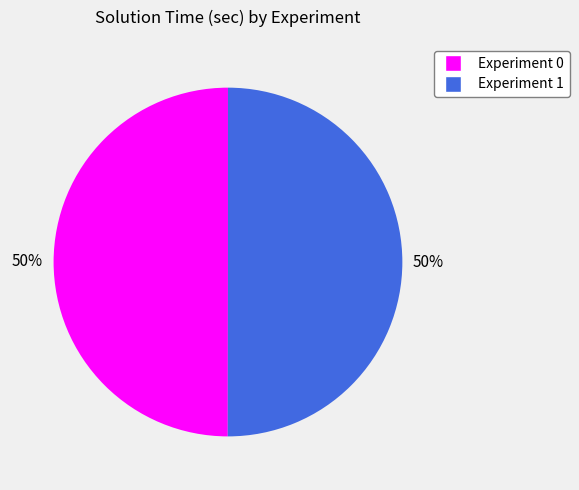

Is the sum of Experiment 1 and Experiment 0 greater than half?

Yes